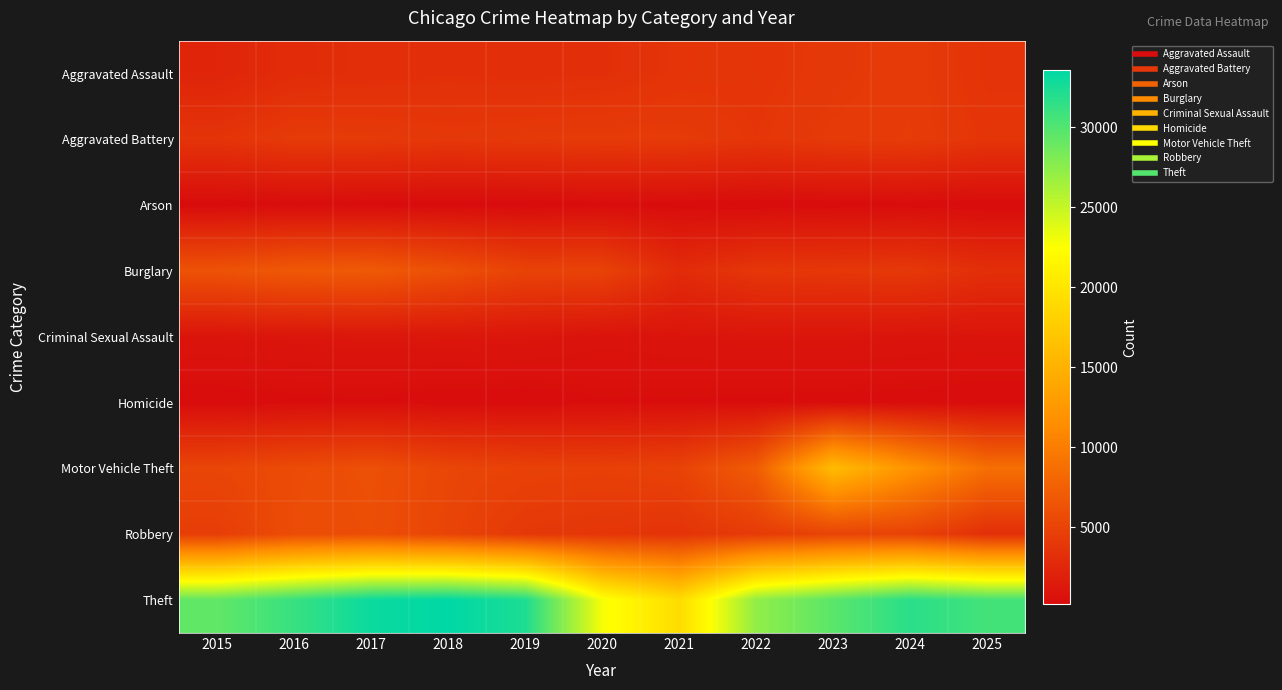

Reading left to right, extract all data points from this chart.

Aggravated Assault: 2015=2340	2016=3010	2017=3175	2018=3275	2019=3223	2020=3275	2021=3702	2022=3750	2023=4017	2024=4328	2025=3592
Aggravated Battery: 2015=3658	2016=4273	2017=4222	2018=4036	2019=4161	2020=4275	2021=4244	2022=3846	2023=4242	2024=4387	2025=3765
Arson: 2015=225	2016=283	2017=256	2018=191	2019=188	2020=299	2021=280	2022=213	2023=276	2024=275	2025=210
Burglary: 2015=6290	2016=6880	2017=6982	2018=6083	2019=4960	2020=4943	2021=2925	2022=3902	2023=3952	2024=4095	2025=3237
Criminal Sexual Assault: 2015=975	2016=1046	2017=1105	2018=1097	2019=1056	2020=852	2021=942	2022=1017	2023=1027	2024=947	2025=935
Homicide: 2015=258	2016=367	2017=383	2018=297	2019=272	2020=416	2021=408	2022=368	2023=348	2024=328	2025=223
Motor Vehicle Theft: 2015=5193	2016=5658	2017=6088	2018=5223	2019=4864	2020=4732	2021=4969	2022=7193	2023=16017	2024=12059	2025=8814
Robbery: 2015=4520	2016=5784	2017=5933	2018=5113	2019=4060	2020=3850	2021=3656	2022=4314	2023=5018	2024=4924	2025=3280
Theft: 2015=29334	2016=31127	2017=33106	2018=33614	2019=32306	2020=22870	2021=19115	2022=27268	2023=29638	2024=31732	2025=30618